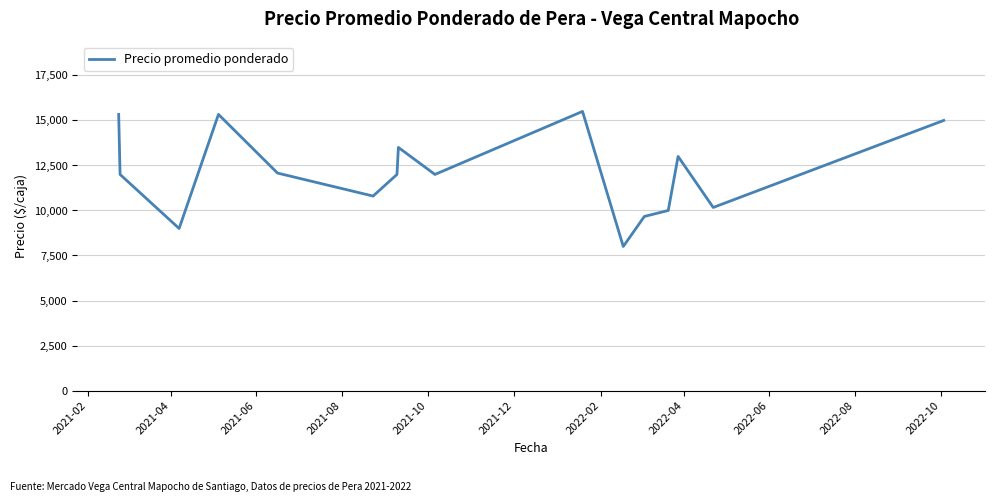

What is the smallest value displayed?

8000.0